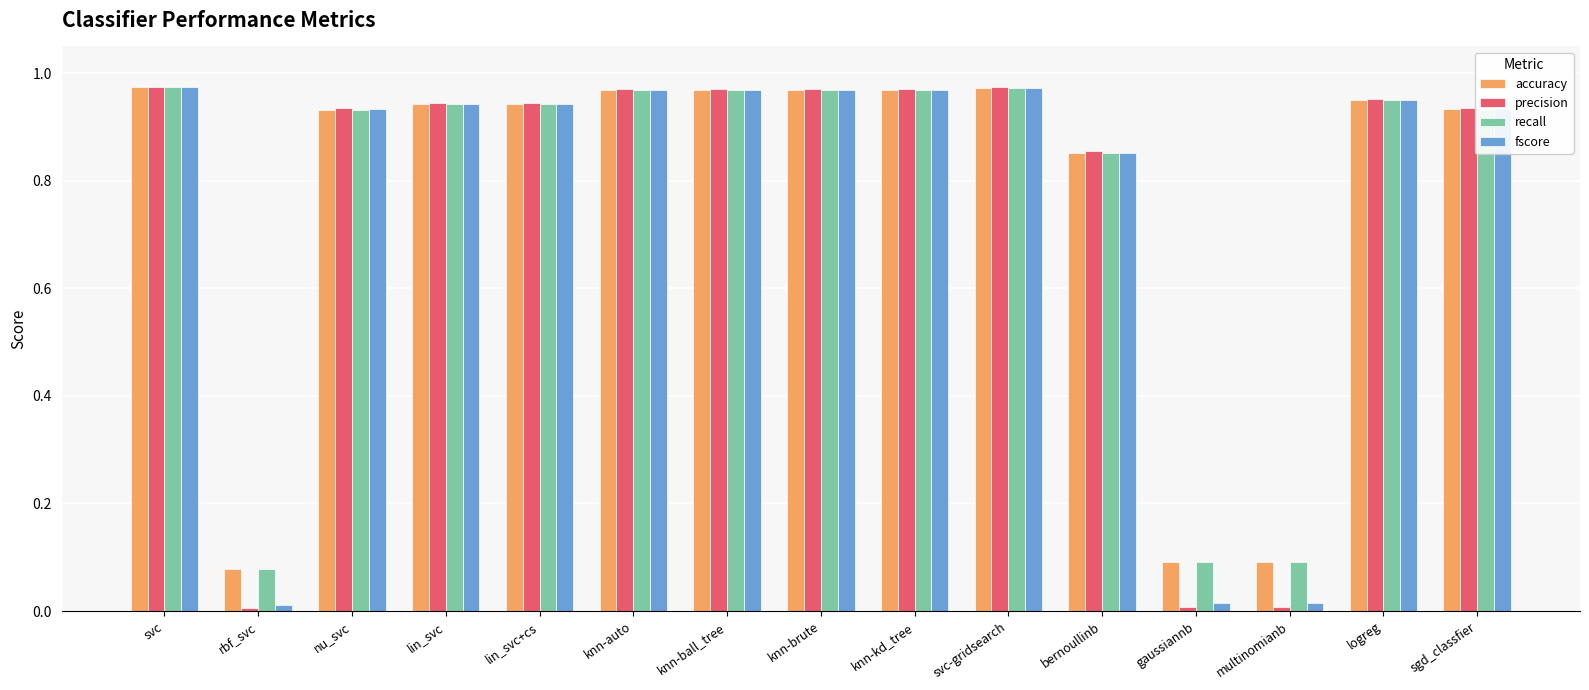

What is the average value of the accuracy series?

0.8